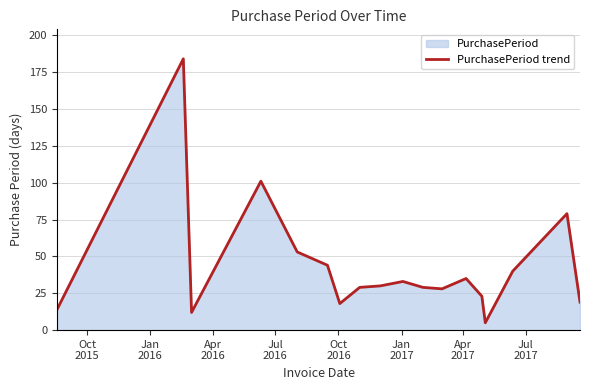

What is the smallest value displayed?

5